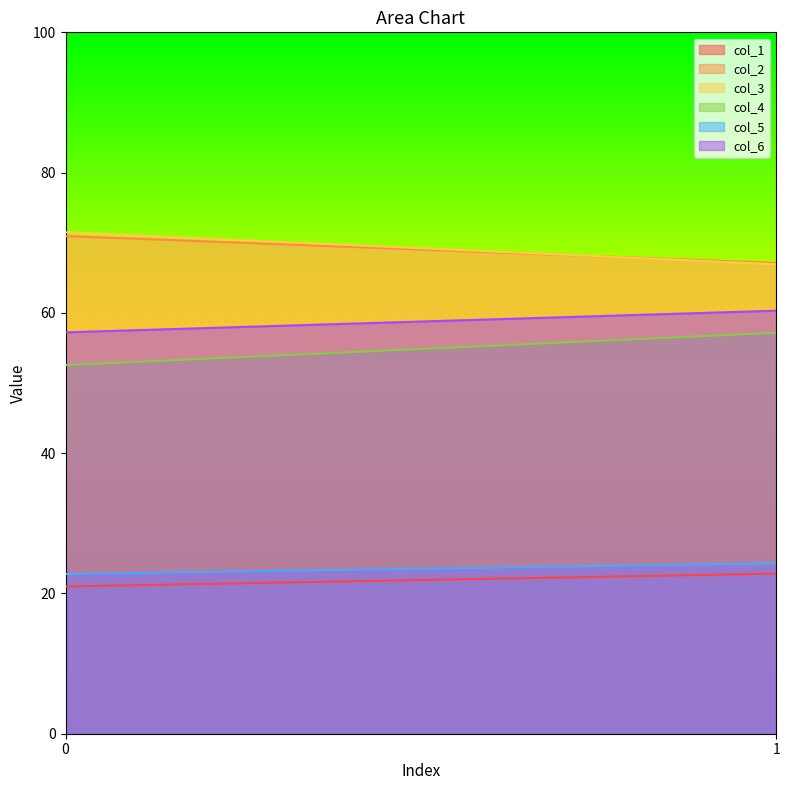

At which category is the sum across all series the highest?

1